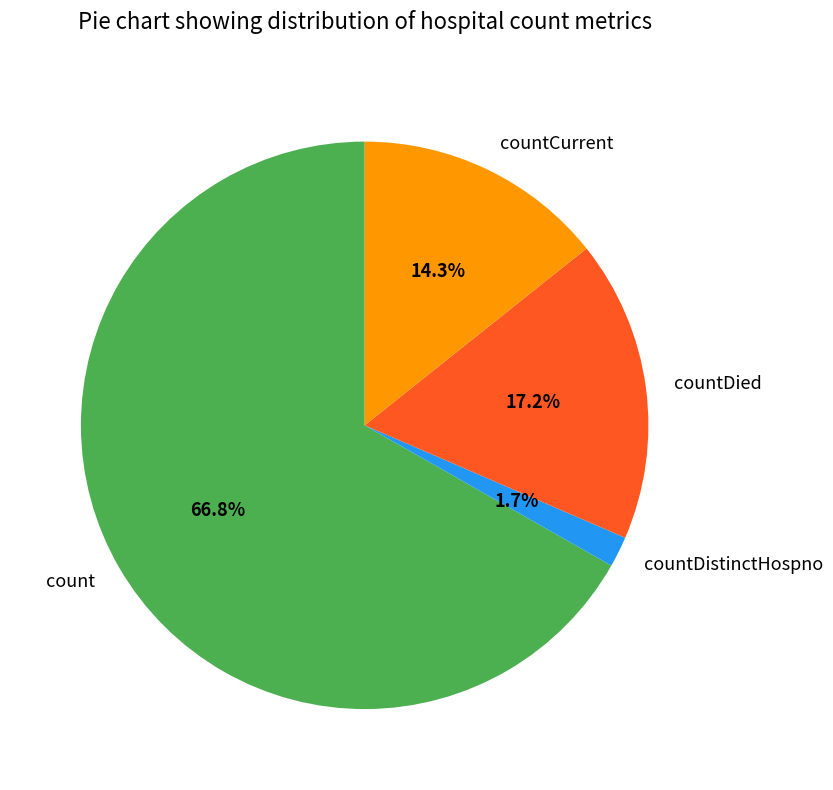

Which category has the smallest portion of the pie?

countDistinctHospno